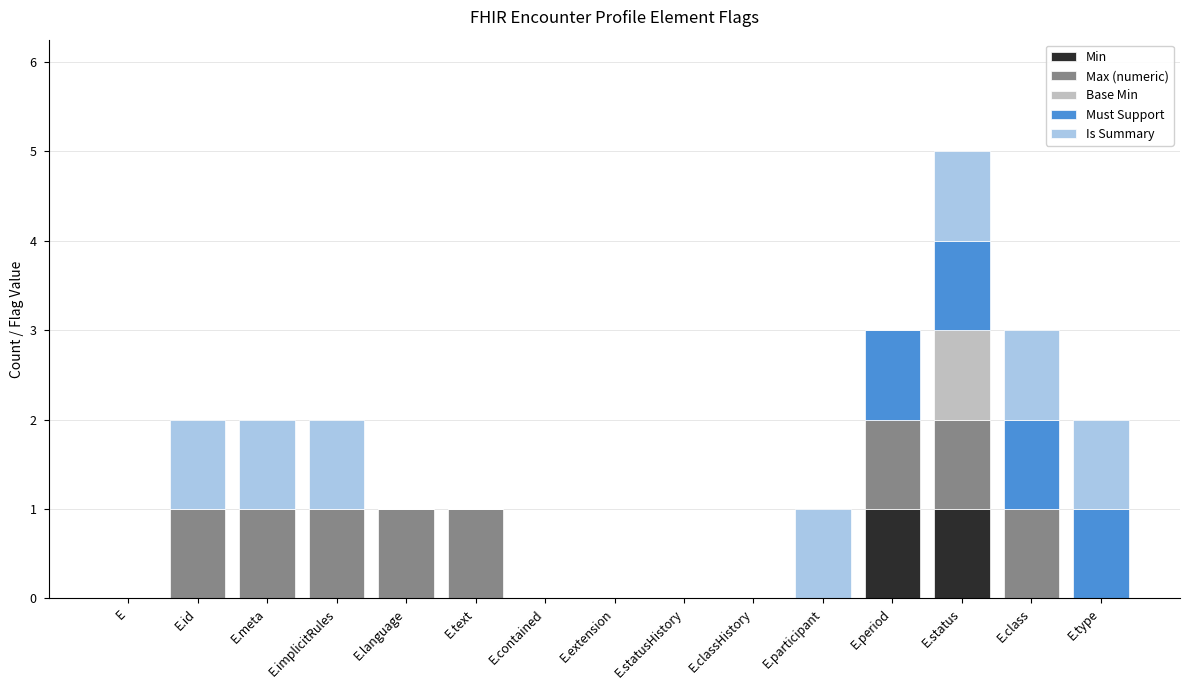

What is the total value across all series at E.status?

5